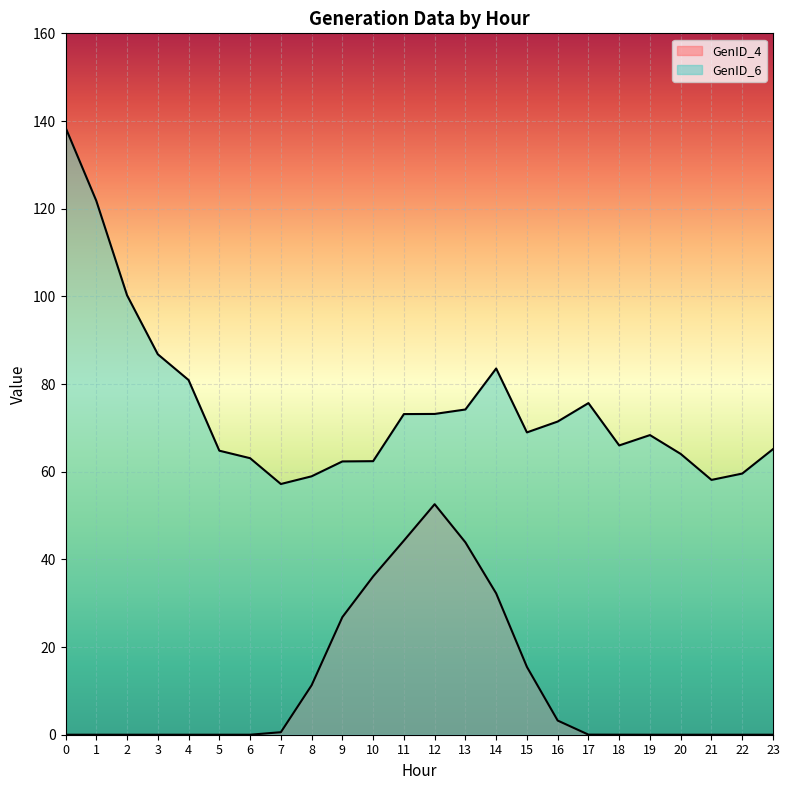

Where is the first local maximum for GenID_6?

14